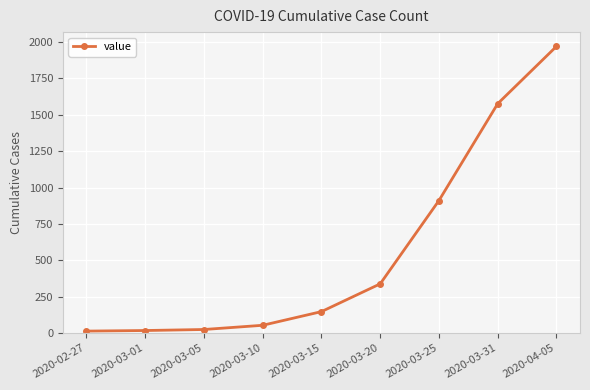

At which category does the chart reach its peak across all series?

2020-04-05